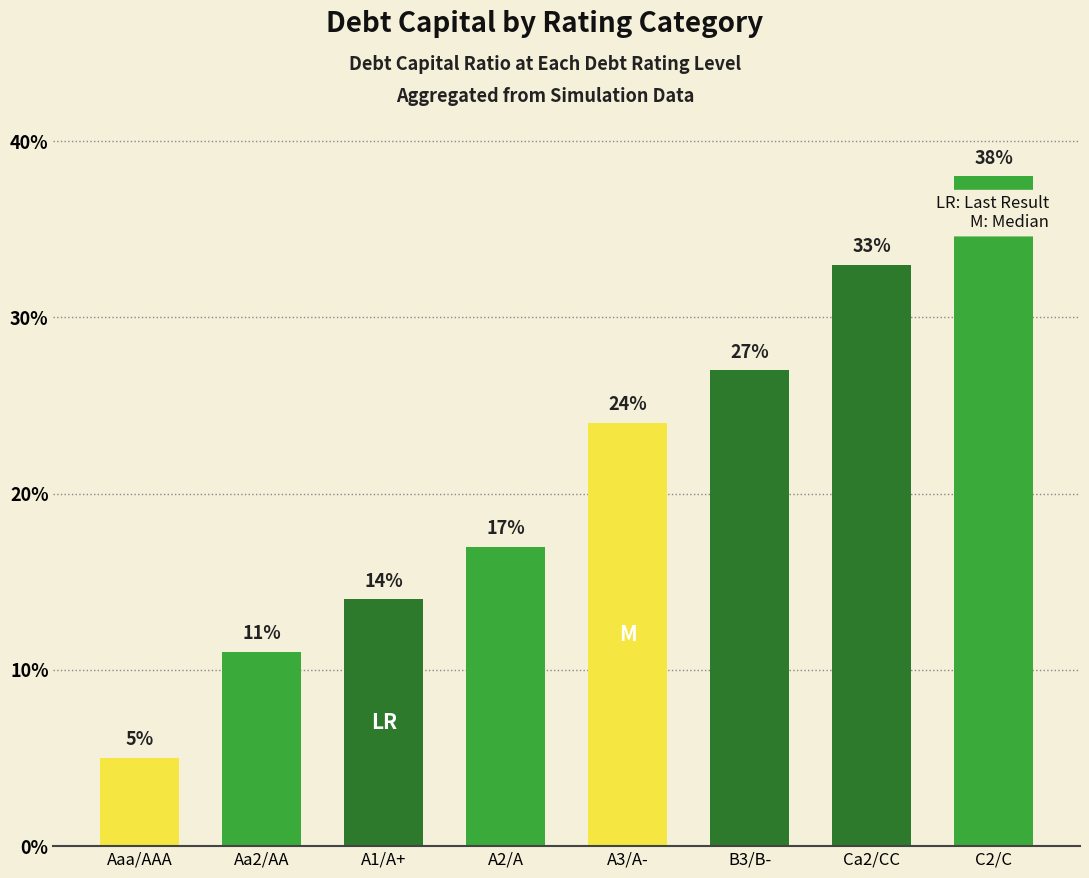

The value at B3/B- is 45. True or false?

False